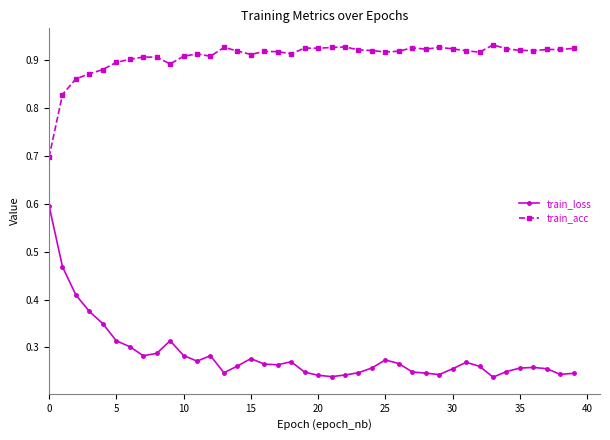

True or false: train_acc has more than 0 points higher than both neighbors.

True